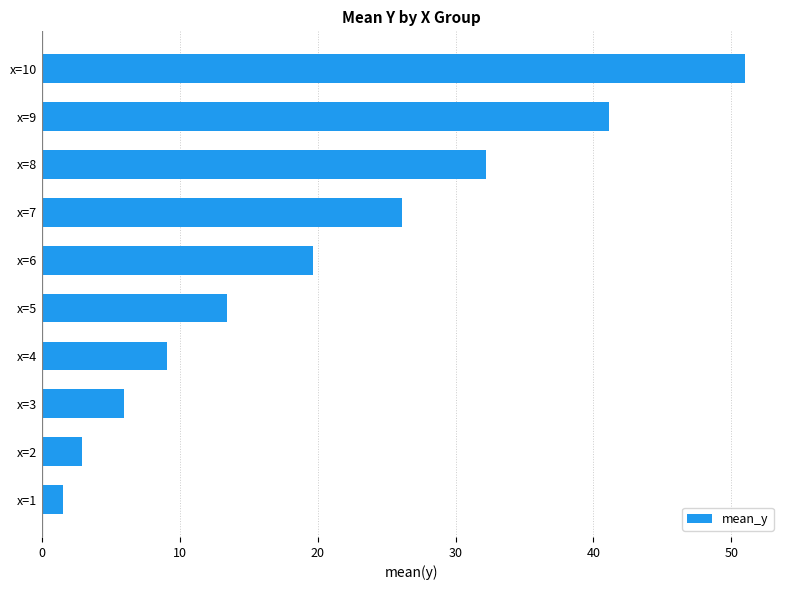

What is the sum of all values?

203.0